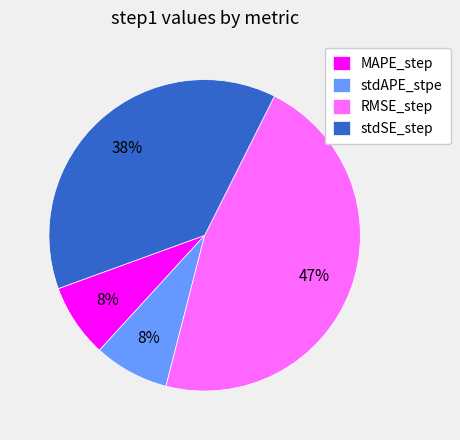

What percentage is the MAPE_step slice, to the nearest percent?

8%